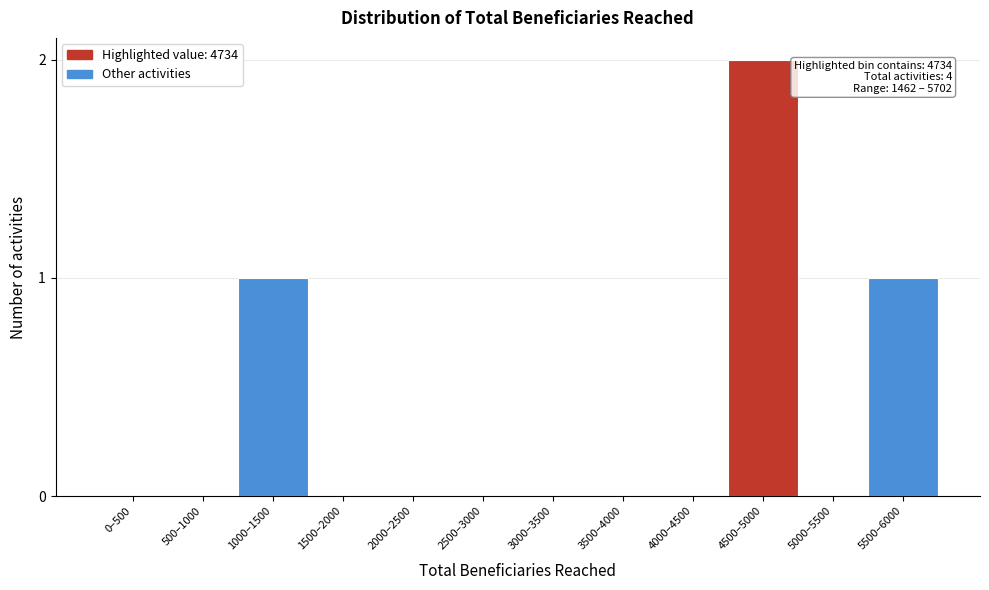

Reading right to left, transcribe all the data shown in this chart.

5500–6000=1	5000–5500=0	4500–5000=2	4000–4500=0	3500–4000=0	3000–3500=0	2500–3000=0	2000–2500=0	1500–2000=0	1000–1500=1	500–1000=0	0–500=0